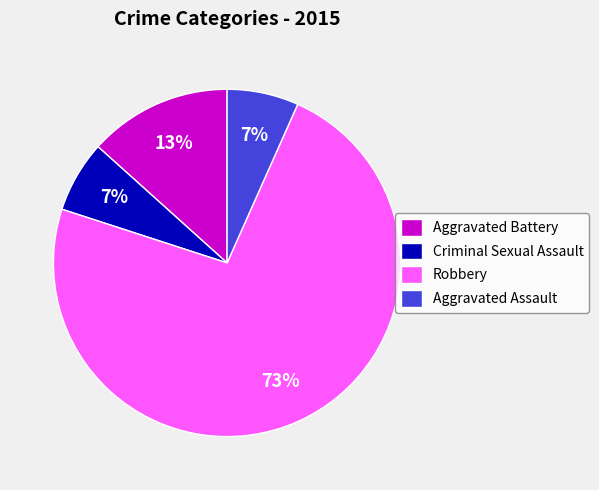

Which slice is the largest?

Robbery